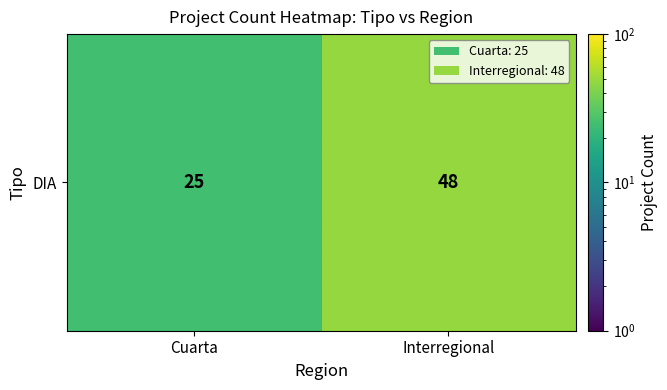

Count the values in the range 25 to 48.

2